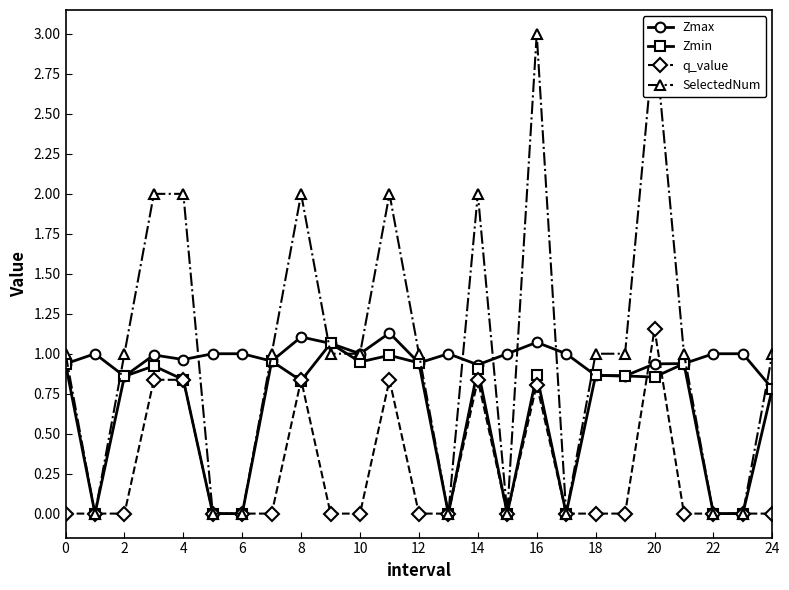

True or false: Zmax has more than 2 points higher than both neighbors.

True